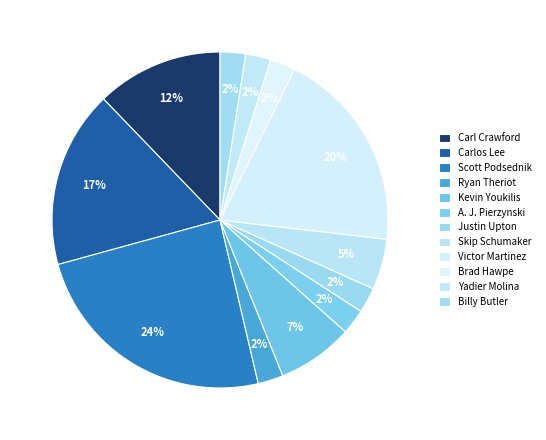

How many segments does this pie chart have?

12